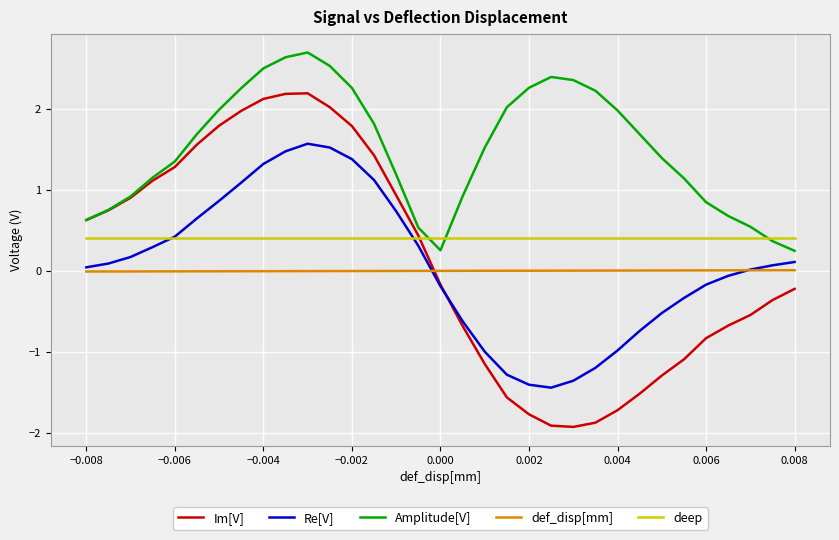

Rank the series by their maximum value, from lowest to highest.

def_disp[mm], deep, Re[V], Im[V], Amplitude[V]